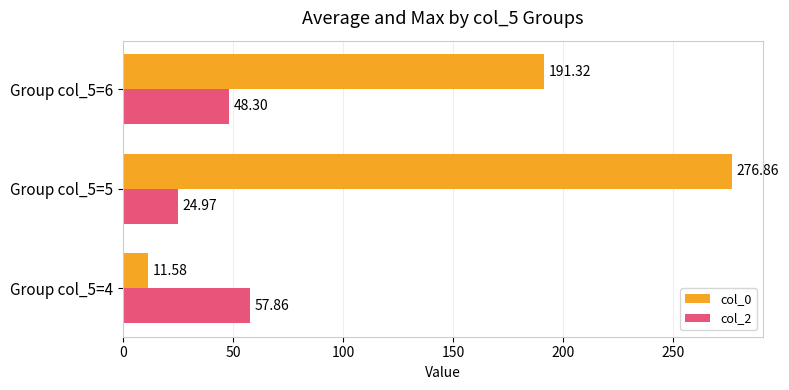

What is the average value of the col_0 series?

159.9